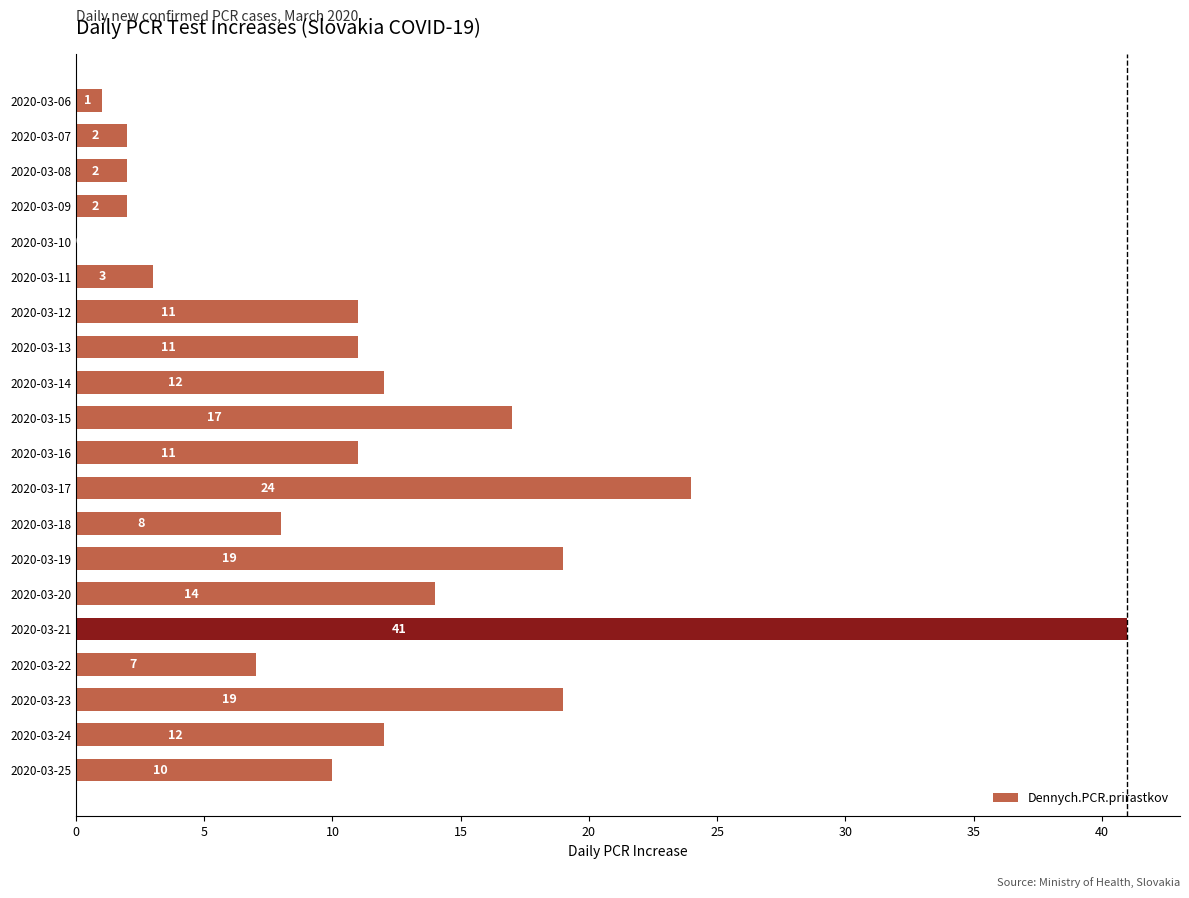

What is the approximate value at 2020-03-24?

12